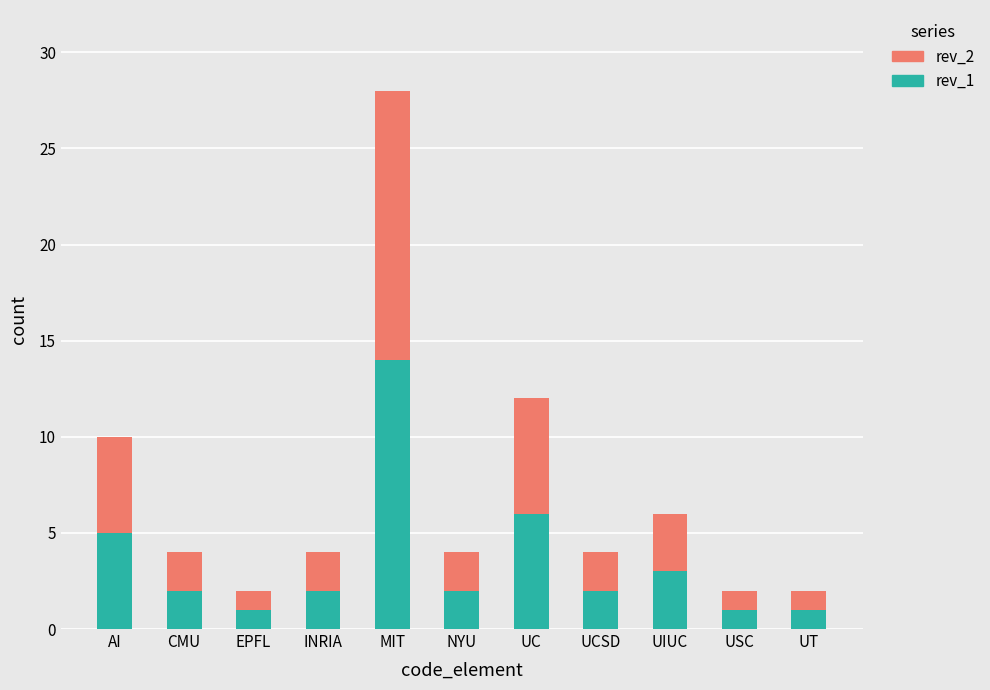

Is it true that rev_1 equals 1 at UT?

True